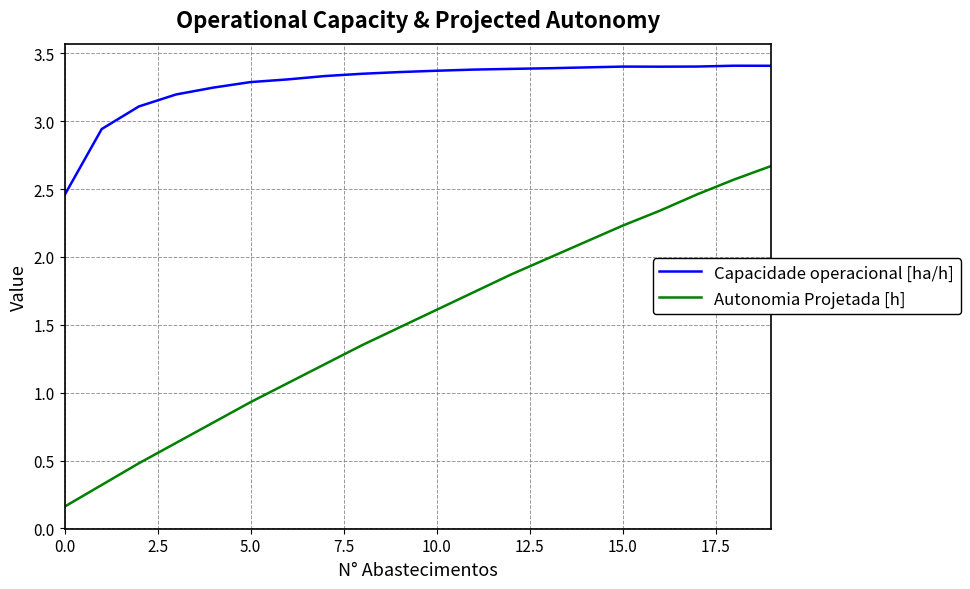

What is the difference between the maximum and minimum values in the Capacidade operacional [ha/h] series?

1.0